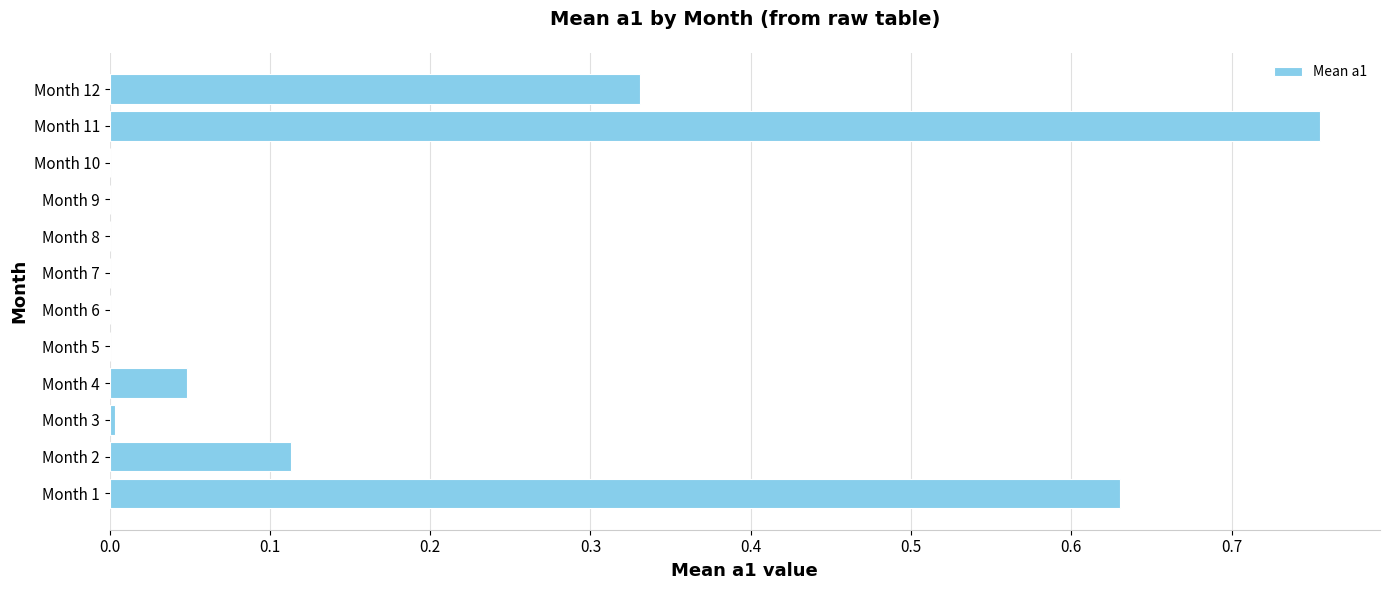

How many data points does each series have?

12